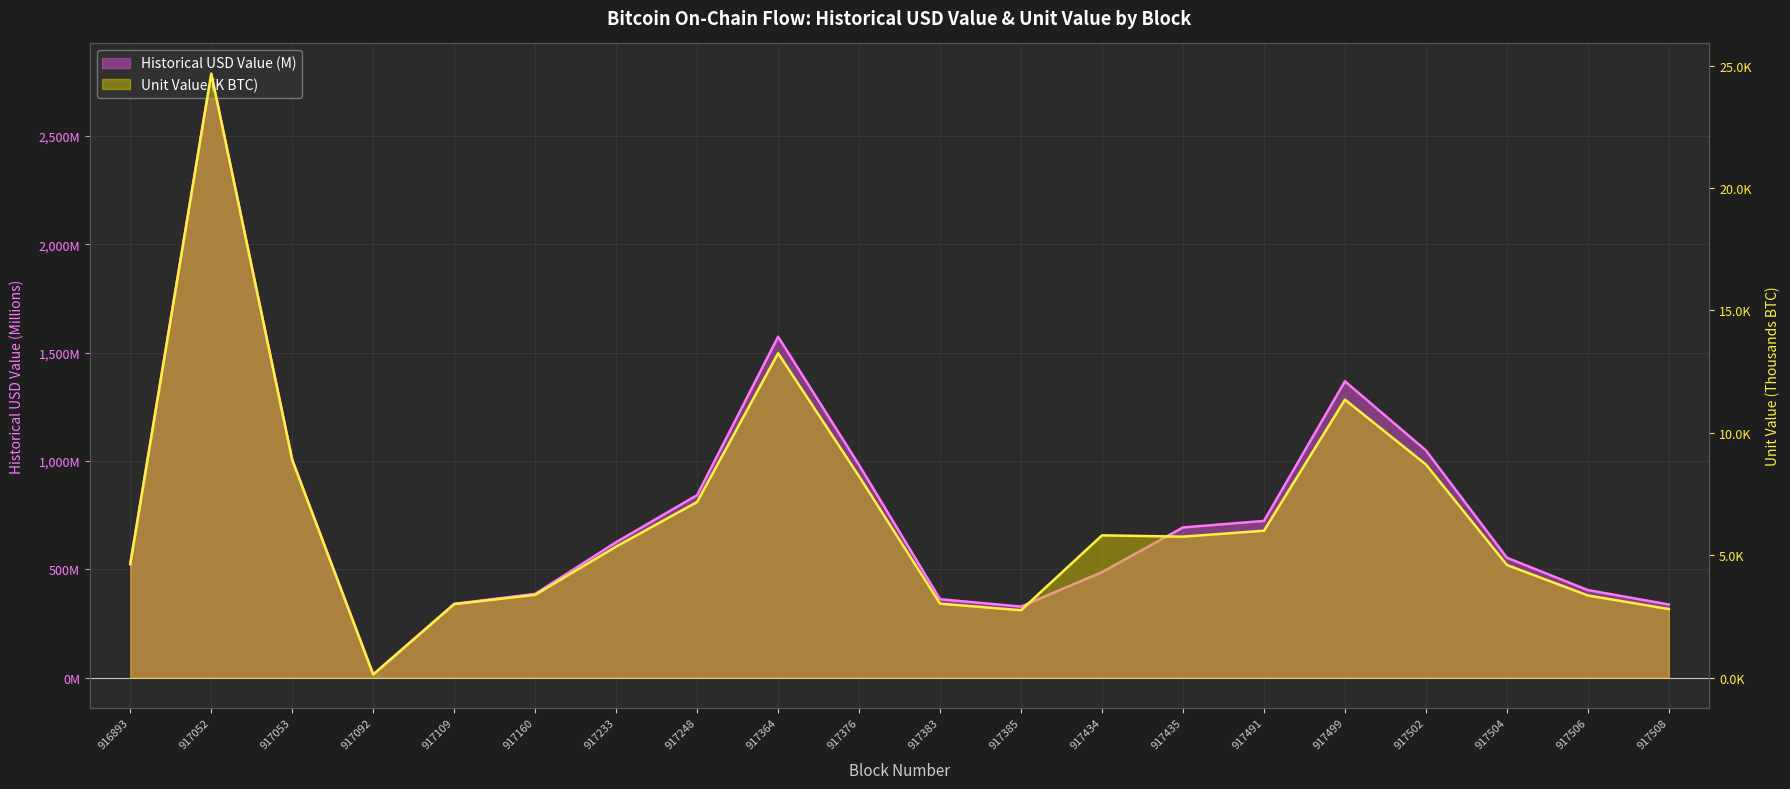

At which label does Unit Value (K BTC) line first exceed 5?

917052